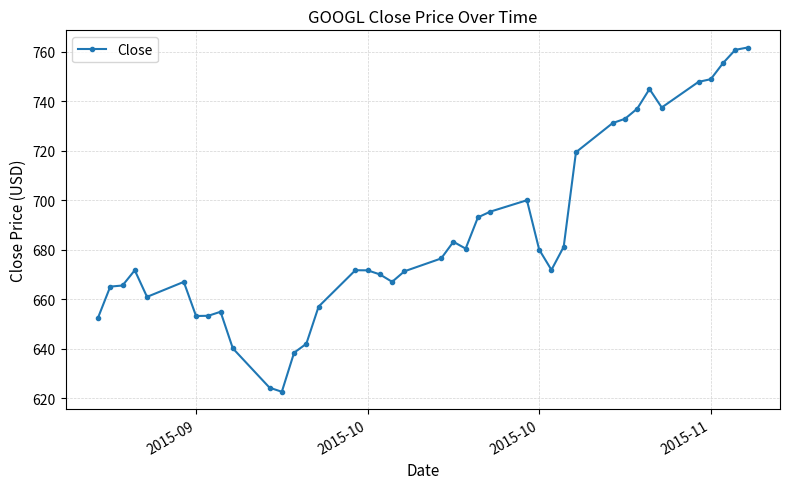

What is the difference between the maximum and second lowest values?

137.3